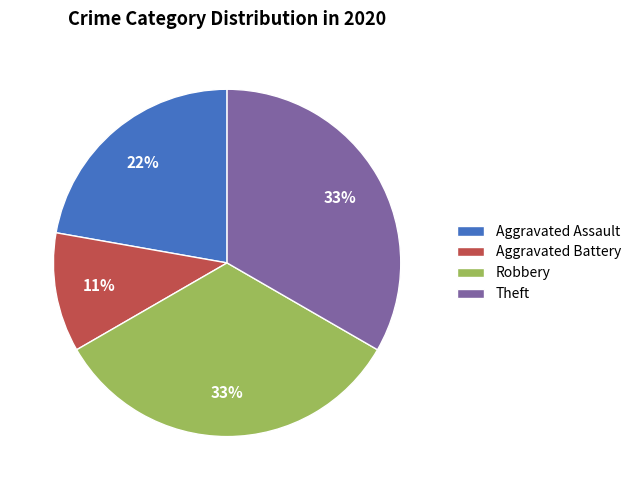

Which category has the smallest portion of the pie?

Aggravated Battery